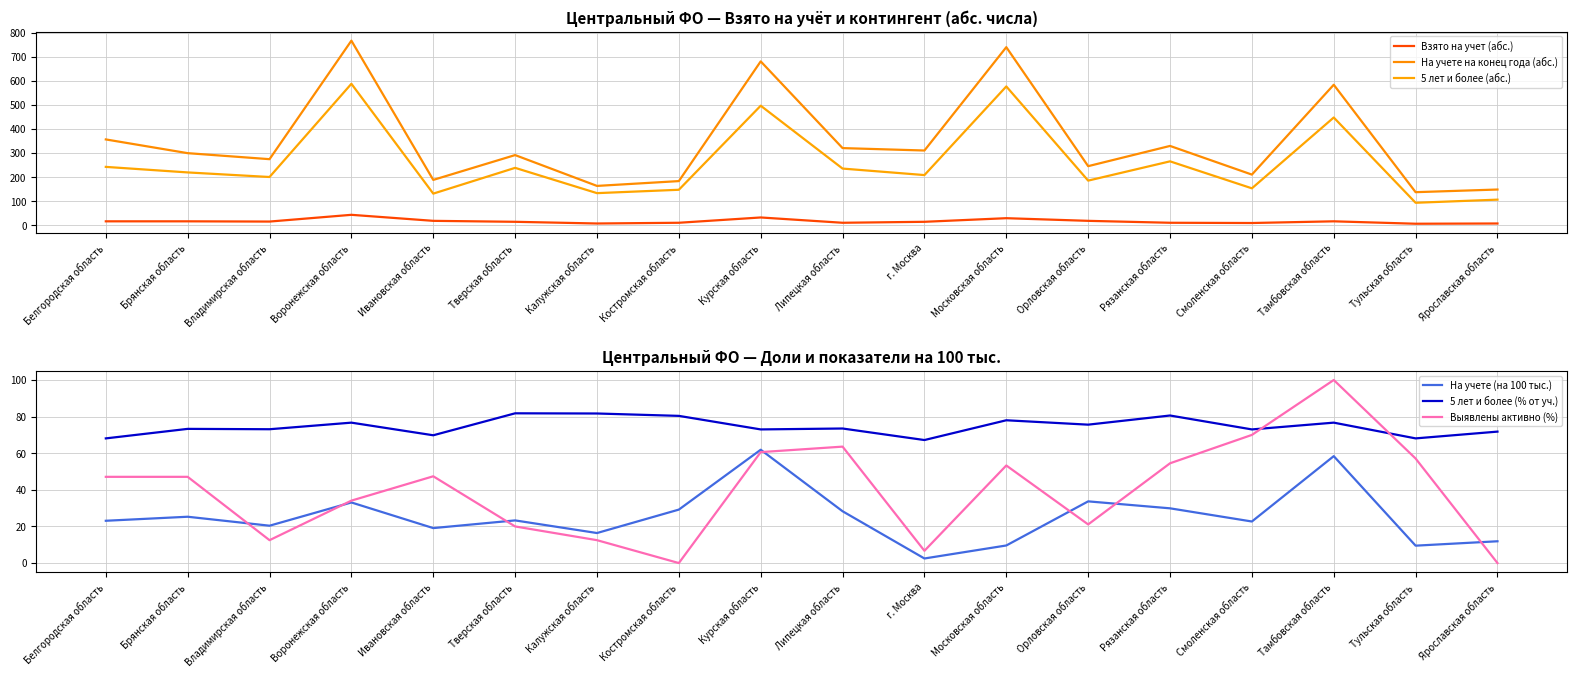

At Тамбовская область, list the series in order from smallest to largest.

Взято на учет (абс.), На учете (на 100 тыс.), 5 лет и более (% от уч.), Выявлены активно (%), 5 лет и более (абс.), На учете на конец года (абс.)